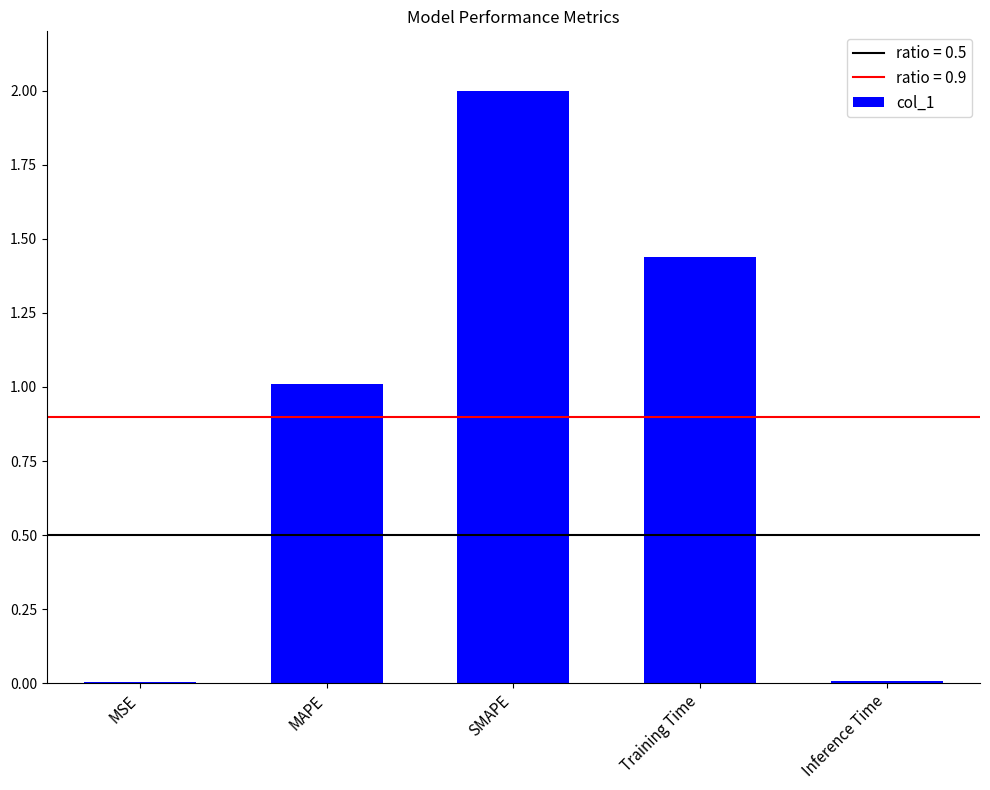

What is the maximum value shown in the chart?

2.0